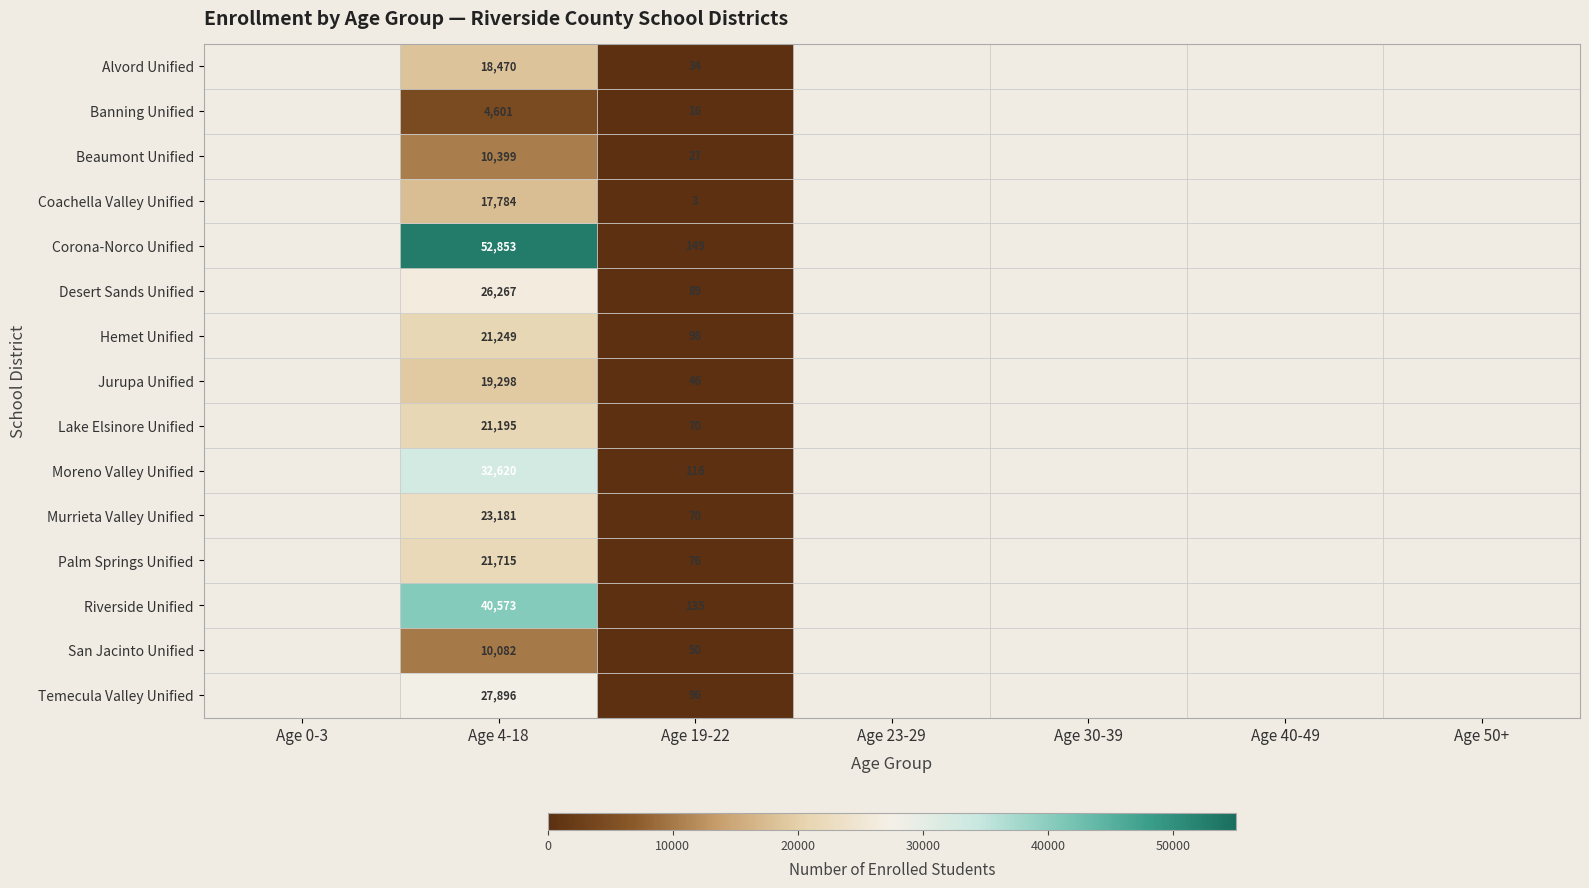

What is the smallest value displayed?

3.0